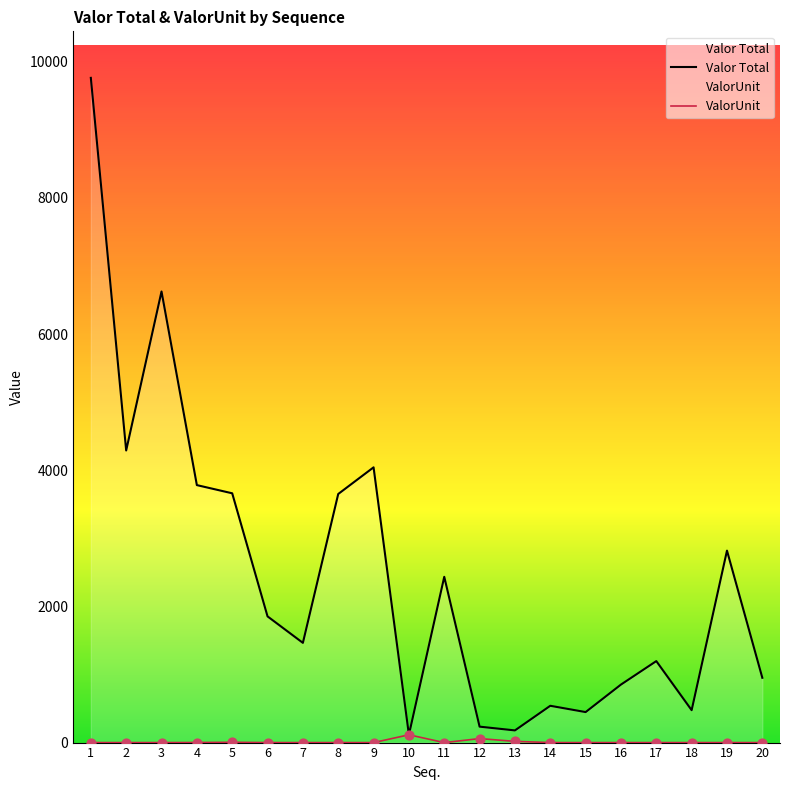

Which series reaches the maximum Y coordinate?

Valor Total